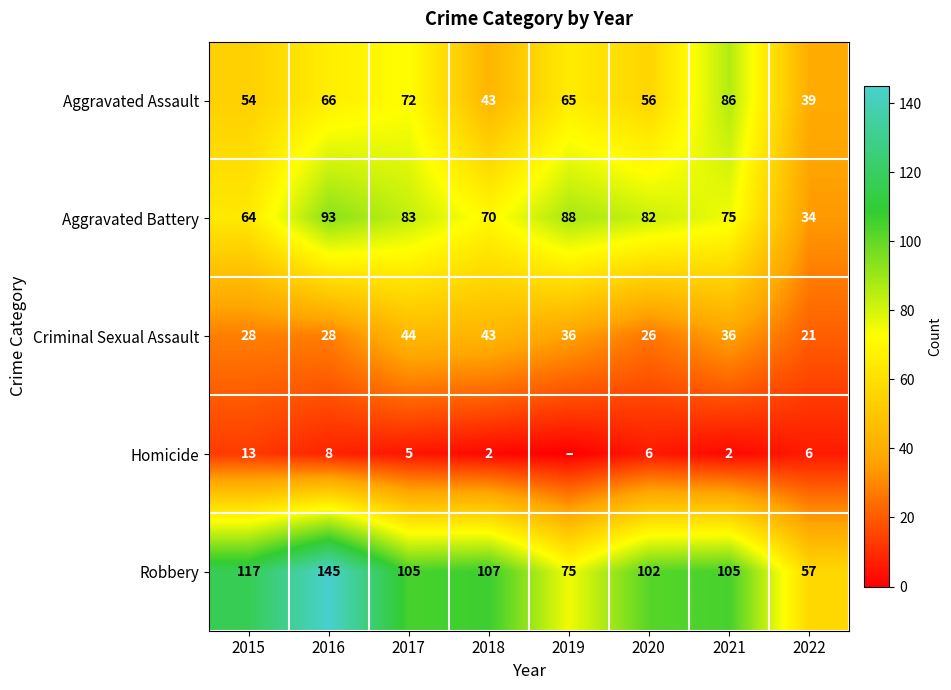

Is it true that Criminal Sexual Assault equals 17 at 2015?

False